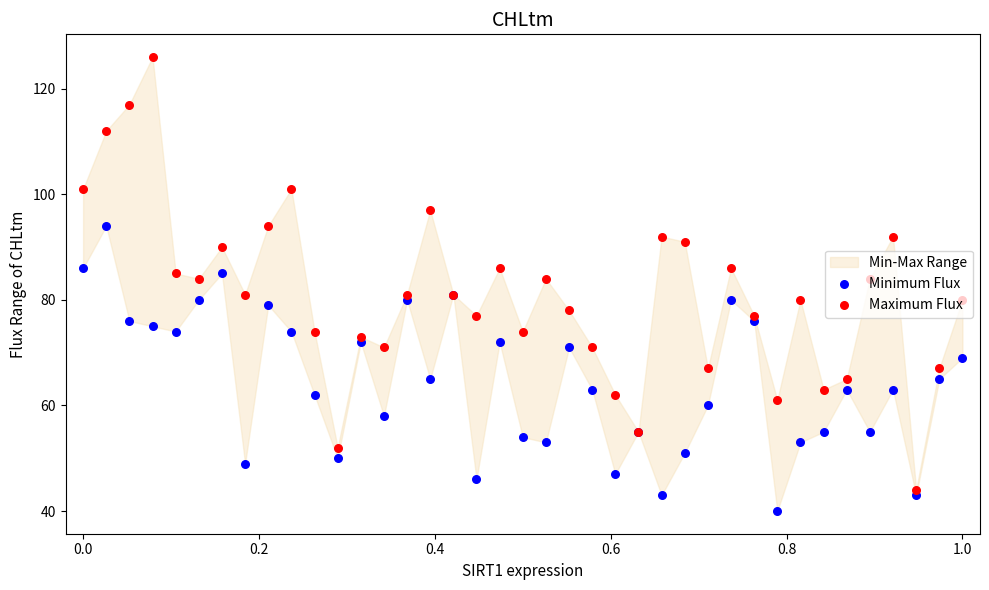

Which series contains the lowest Y value?

Minimum Flux